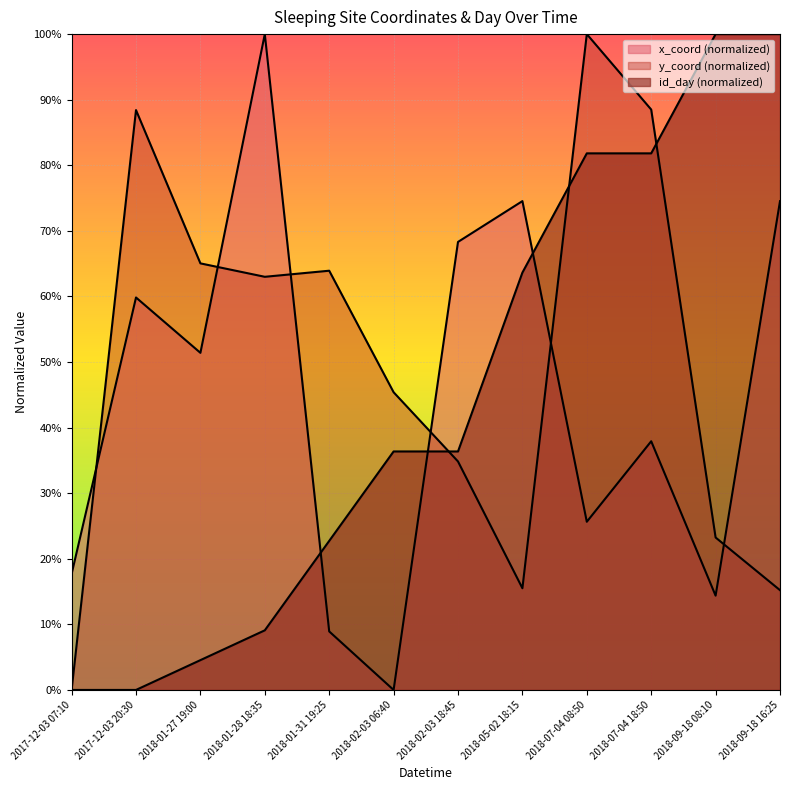

In x_coord, how many points are lower than both neighbors (excluding endpoints)?

4